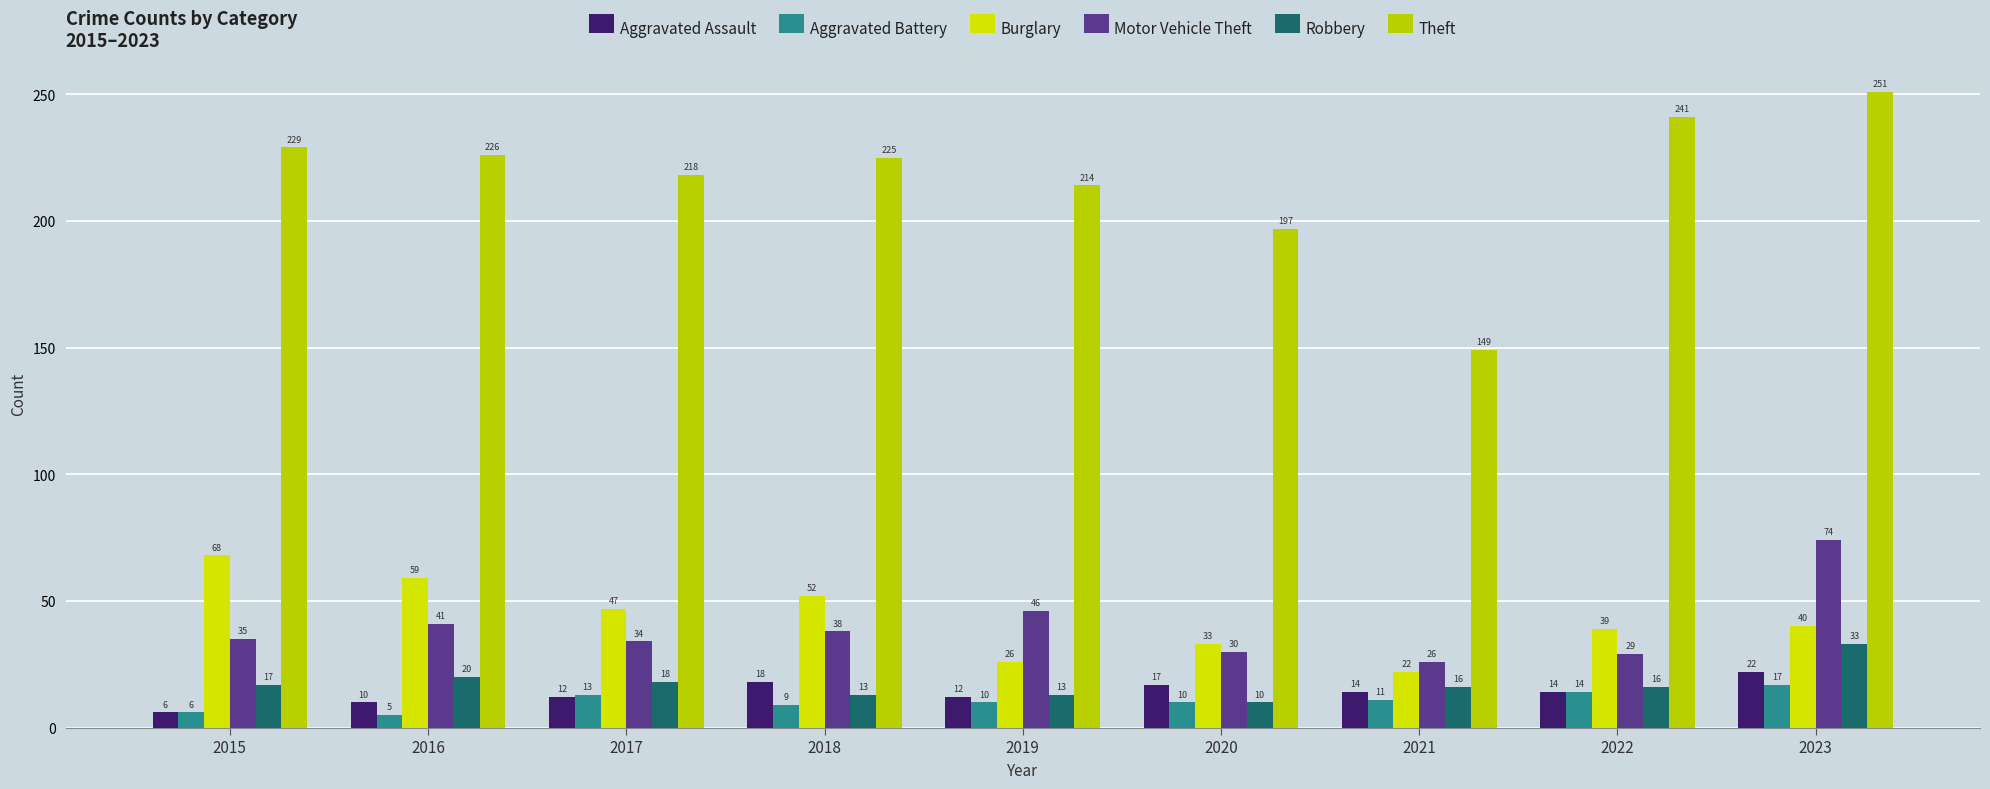

What are all the series names shown in the legend?

Aggravated Assault, Aggravated Battery, Burglary, Motor Vehicle Theft, Robbery, Theft